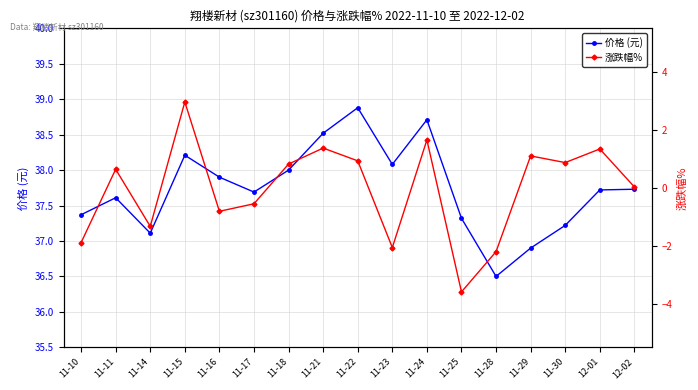

Reading left to right, extract all data points from this chart.

价格 (元): 11-10=37.4	11-11=37.6	11-14=37.1	11-15=38.2	11-16=37.9	11-17=37.7	11-18=38.0	11-21=38.5	11-22=38.9	11-23=38.1	11-24=38.7	11-25=37.3	11-28=36.5	11-29=36.9	11-30=37.2	12-01=37.7	12-02=37.7
涨跌幅%: 11-10=-1.9	11-11=0.6	11-14=-1.3	11-15=3.0	11-16=-0.8	11-17=-0.6	11-18=0.8	11-21=1.4	11-22=0.9	11-23=-2.1	11-24=1.6	11-25=-3.6	11-28=-2.2	11-29=1.1	11-30=0.9	12-01=1.3	12-02=0.0